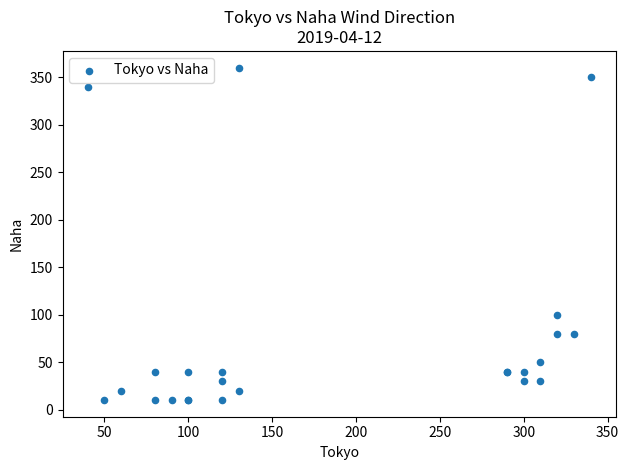

What Y value in the scatter plot is closest to 185?

100